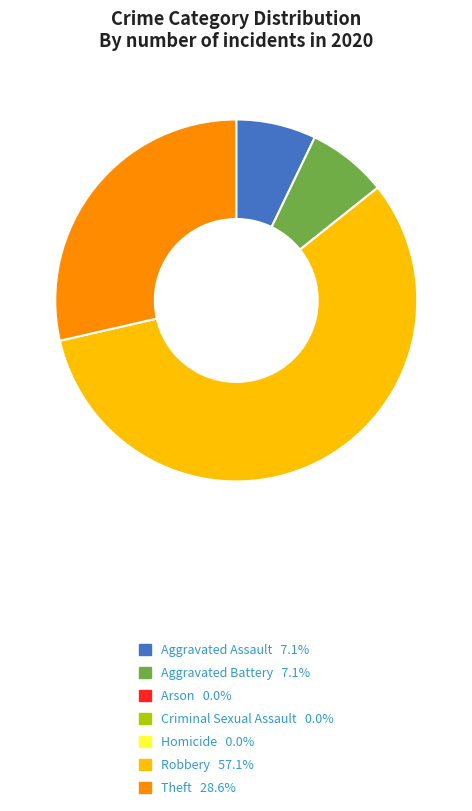

Does any single category account for the majority?

Yes